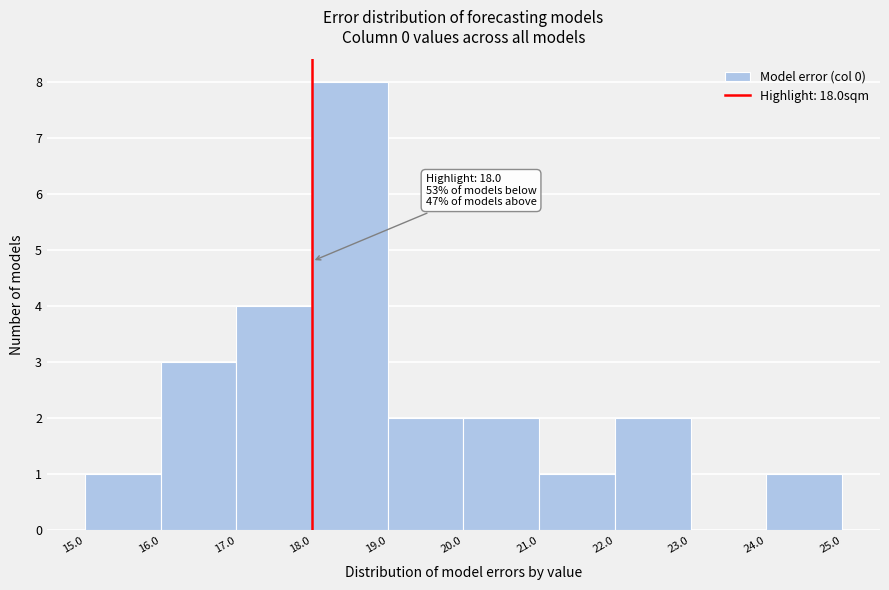

Over which range of the x-axis is the bar tallest?

18.0 to 19.0